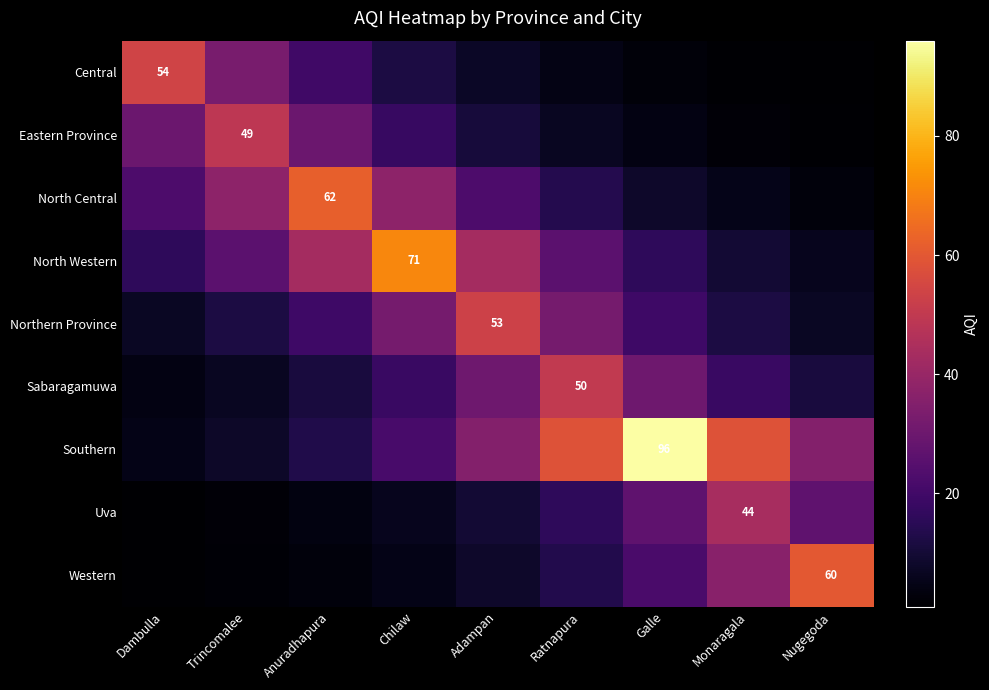

At which category does the chart reach its minimum across all series?

Nugegoda